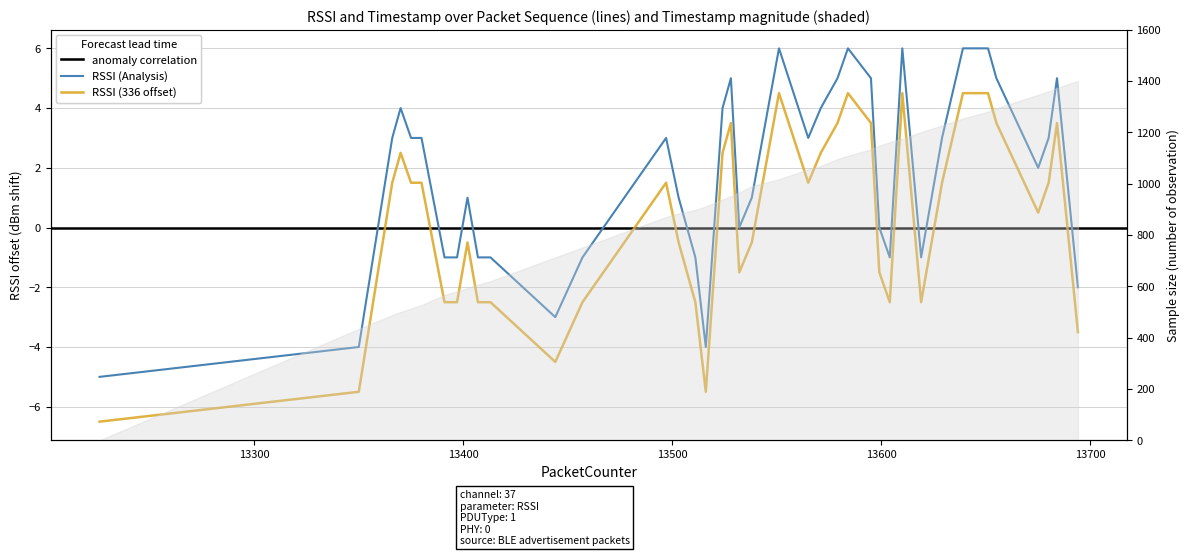

What is the change in value from 13524 to 13639?

+2